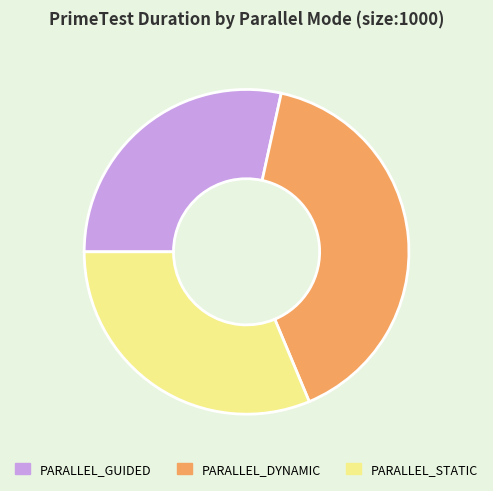

Rank the categories by value from highest to lowest.

PARALLEL_DYNAMIC, PARALLEL_STATIC, PARALLEL_GUIDED